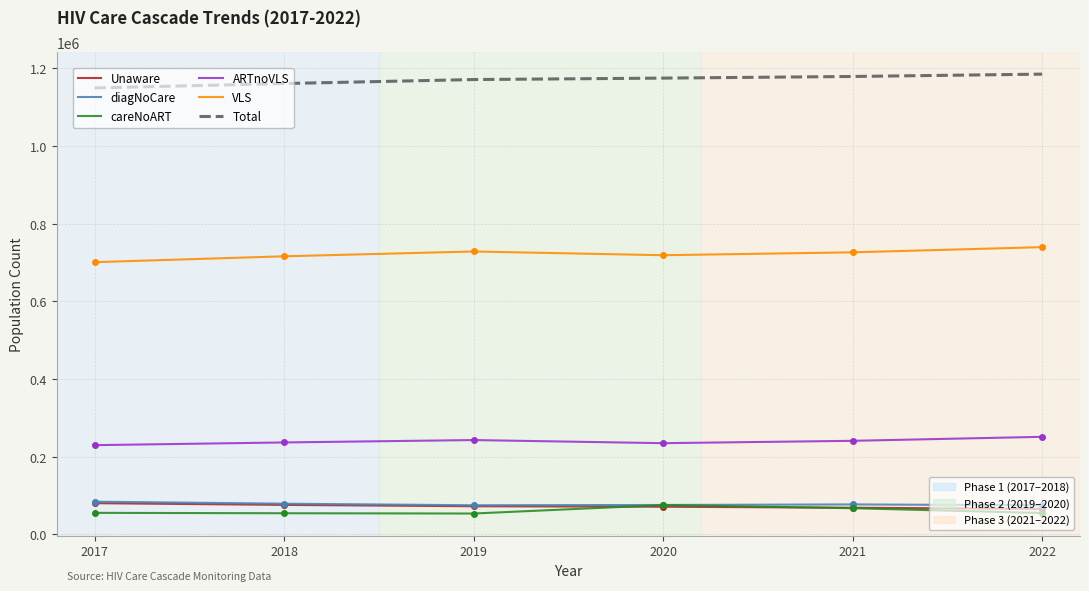

What is the total value across all series at 2018?

2321384